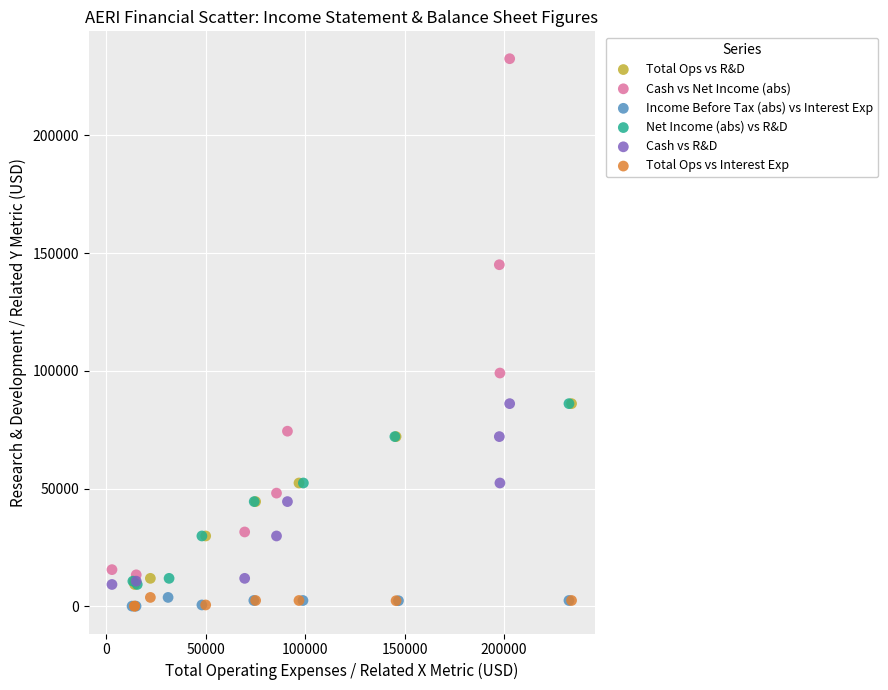

What are all the series names shown in the legend?

Total Ops vs R&D, Cash vs Net Income (abs), Income Before Tax (abs) vs Interest Exp, Net Income (abs) vs R&D, Cash vs R&D, Total Ops vs Interest Exp